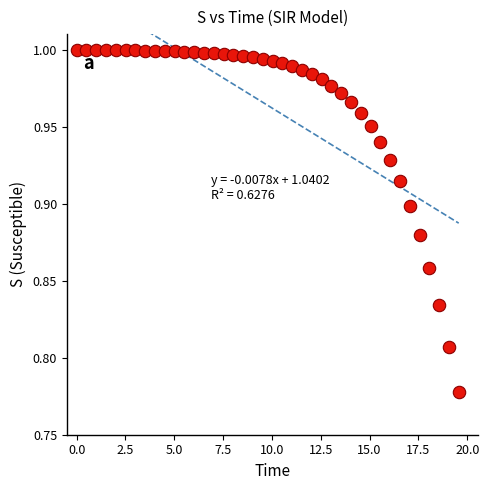

What is the range of X values (max minus min)?

19.6